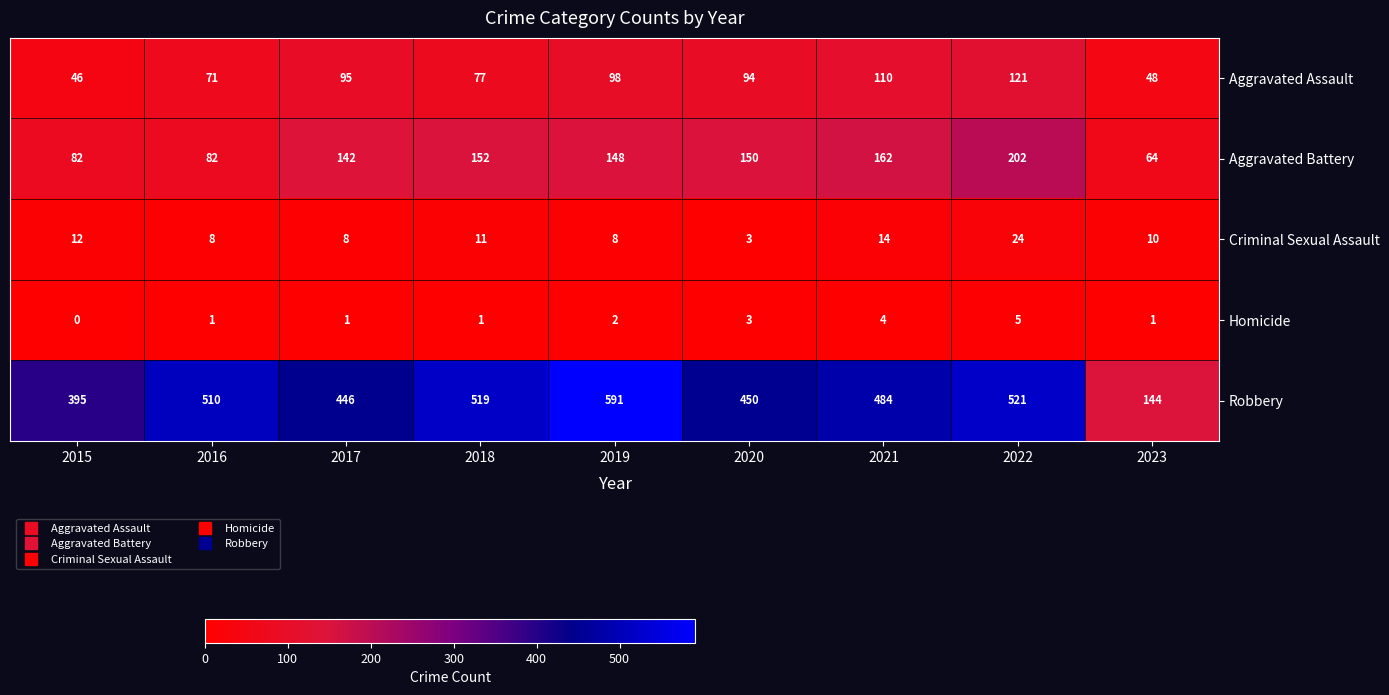

Between 2016 and 2017, which series saw the biggest shift?

Robbery